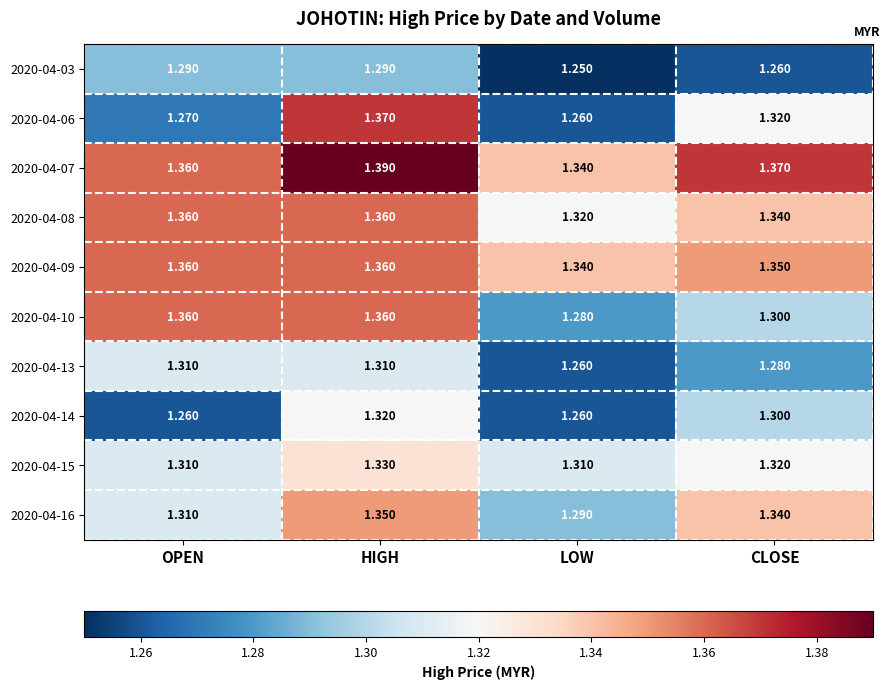

Is the value of 2020-04-10 at CLOSE greater than the value of 2020-04-09 at LOW?

No